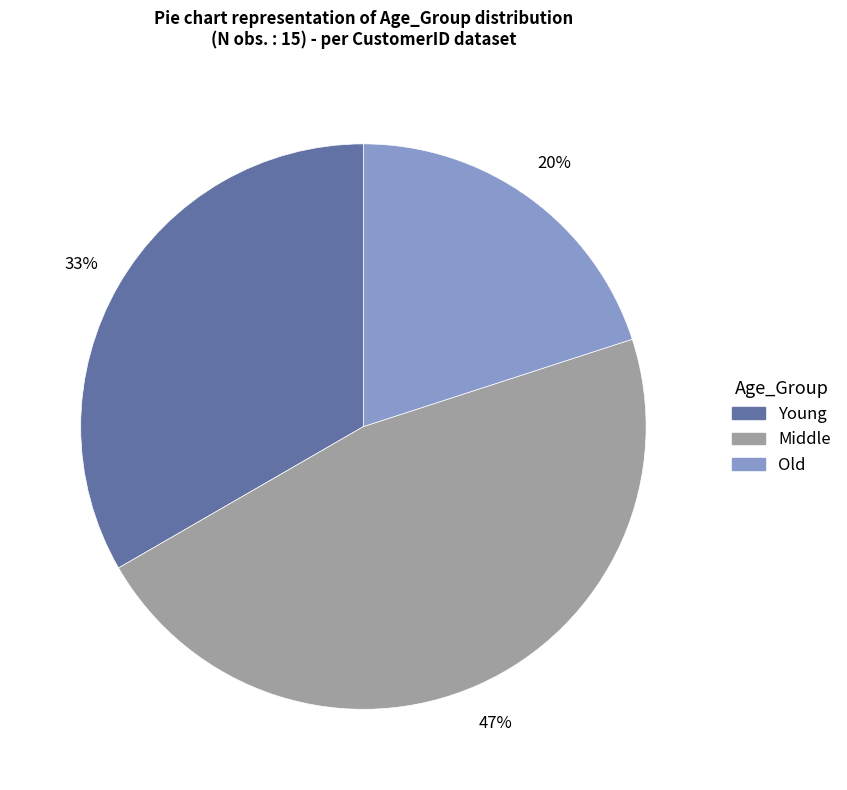

To the nearest percent, what is the combined percentage of Middle and Young?

80%